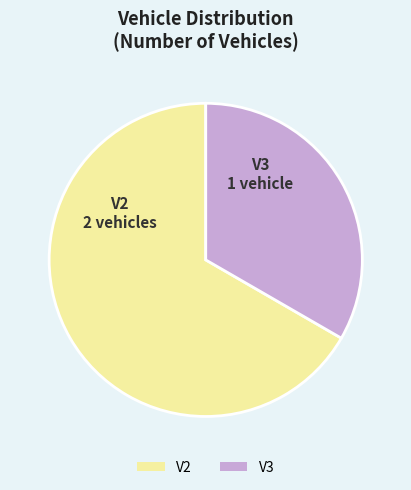

Which slice represents more than half of the pie?

V2